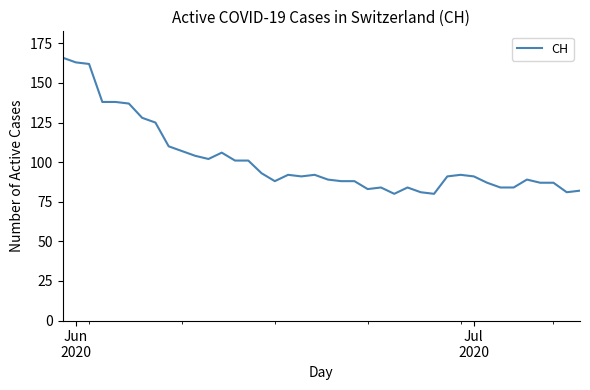

What is the maximum value shown in the chart?

166